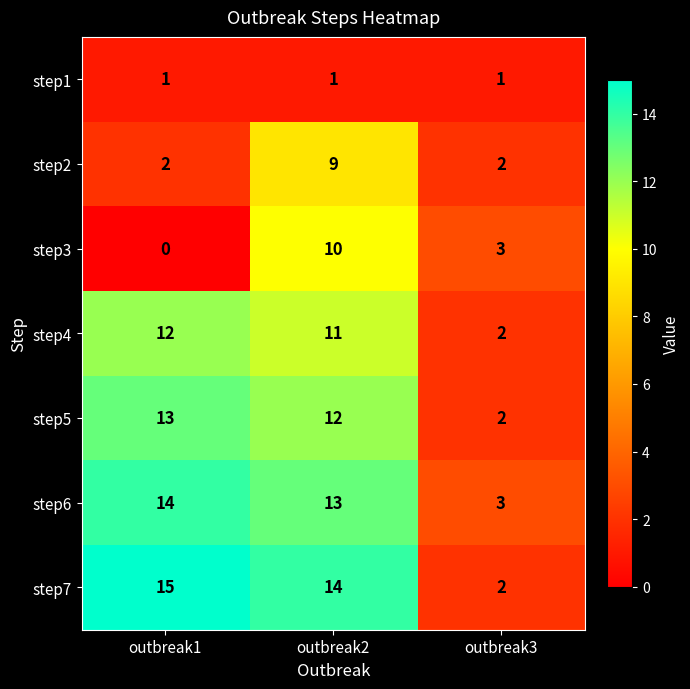

Reading right to left, extract all data points from this chart.

step1: outbreak3=1	outbreak2=1	outbreak1=1
step2: outbreak3=2	outbreak2=9	outbreak1=2
step3: outbreak3=3	outbreak2=10	outbreak1=0
step4: outbreak3=2	outbreak2=11	outbreak1=12
step5: outbreak3=2	outbreak2=12	outbreak1=13
step6: outbreak3=3	outbreak2=13	outbreak1=14
step7: outbreak3=2	outbreak2=14	outbreak1=15